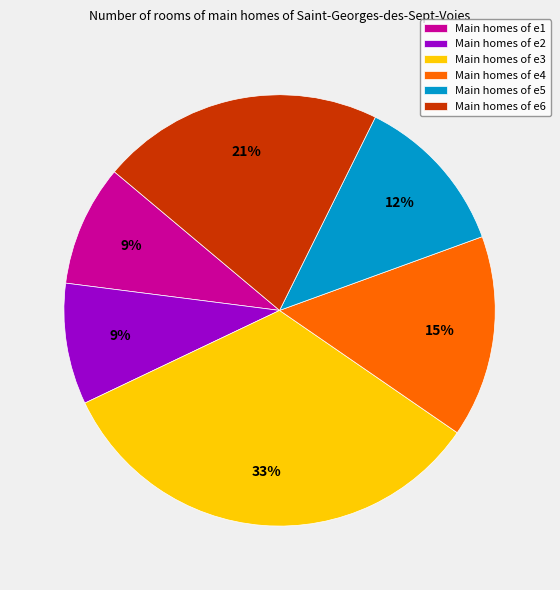

Is the sum of Main homes of e2 and Main homes of e3 greater than half?

No